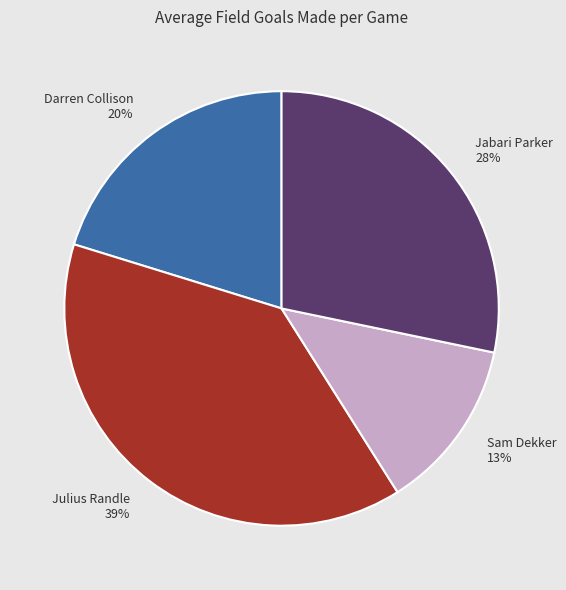

To the nearest percent, what is the difference between the Julius Randle 39% and Sam Dekker 13% slice percentages?

26%